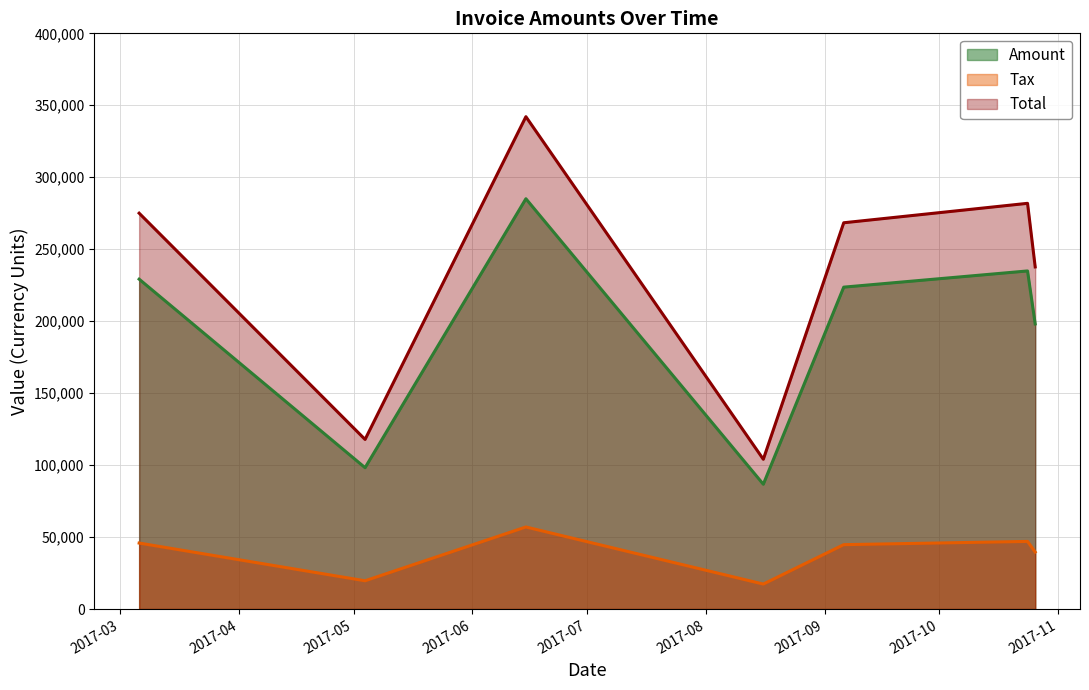

What is the sum of the Amount values at 2017-08-16 and 2017-05-04?

184908.0